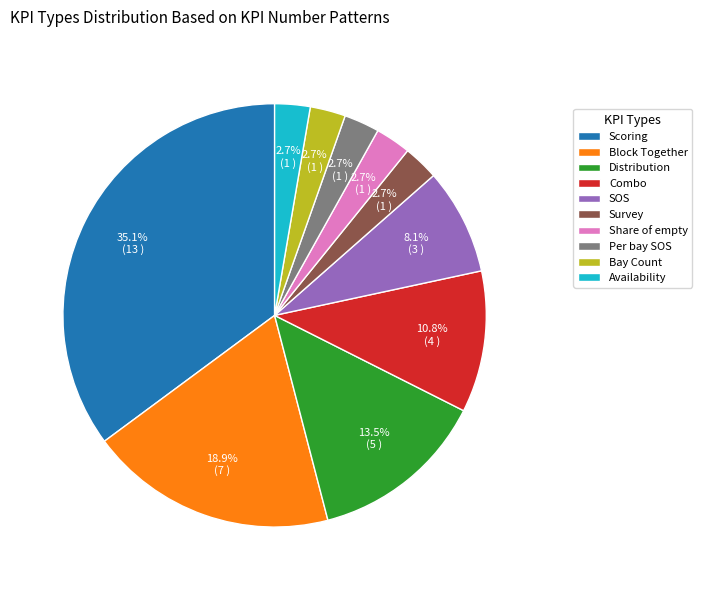

Which category has the biggest portion of the pie?

Scoring